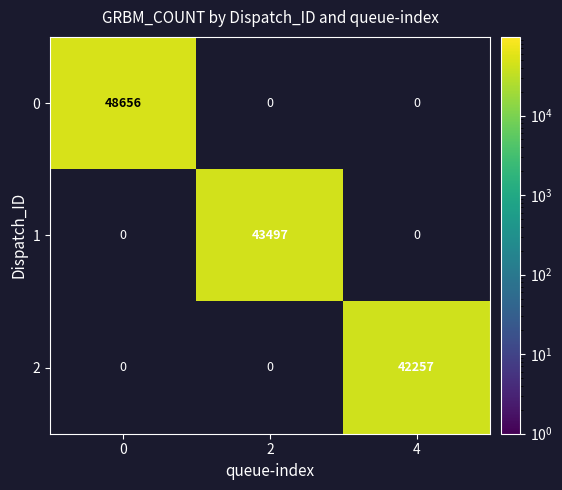

Count the number of categories in the chart.

3